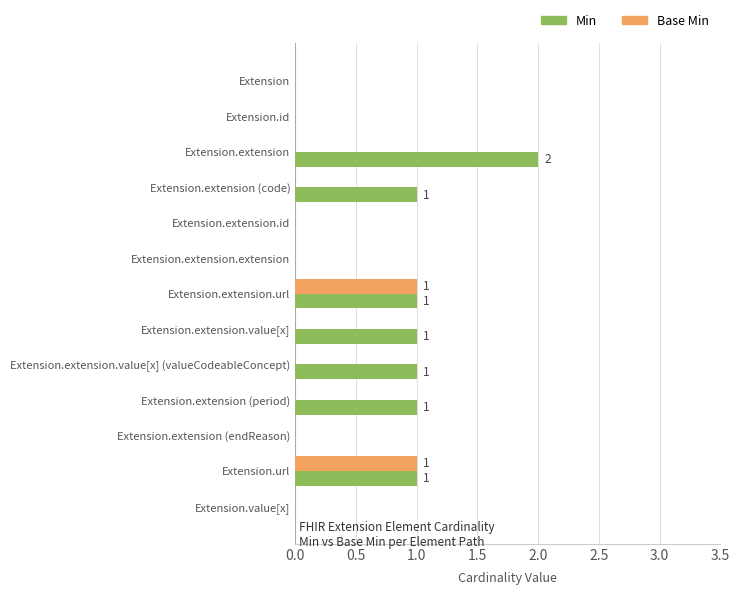

What are all the series names shown in the legend?

Min, Base Min